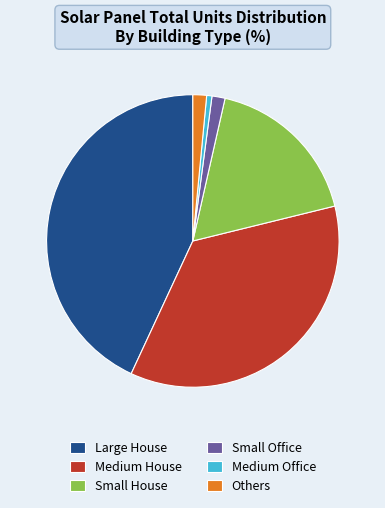

True or false: Large House accounts for 55% of the total.

False